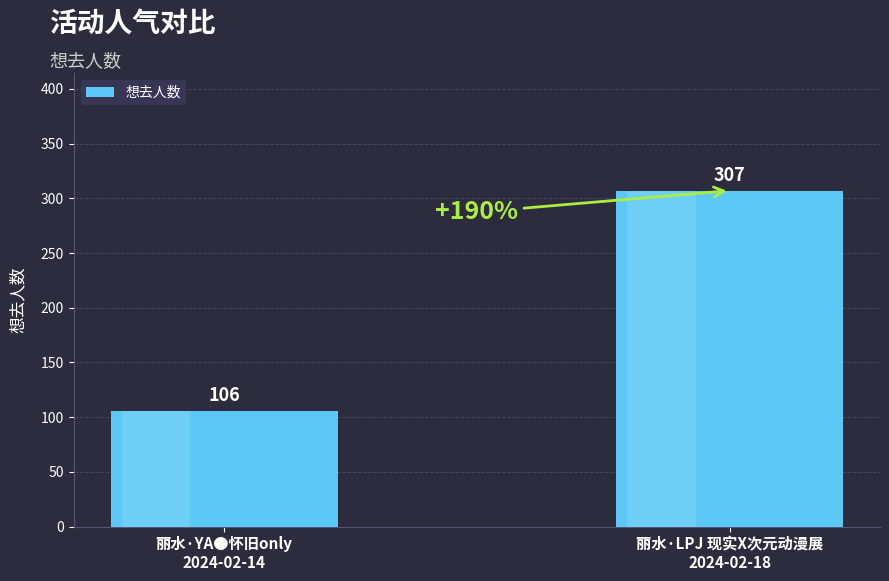

The chart shows a value of 307 at 丽水·LPJ 现实X次元动漫展
2024-02-18. True or false?

True